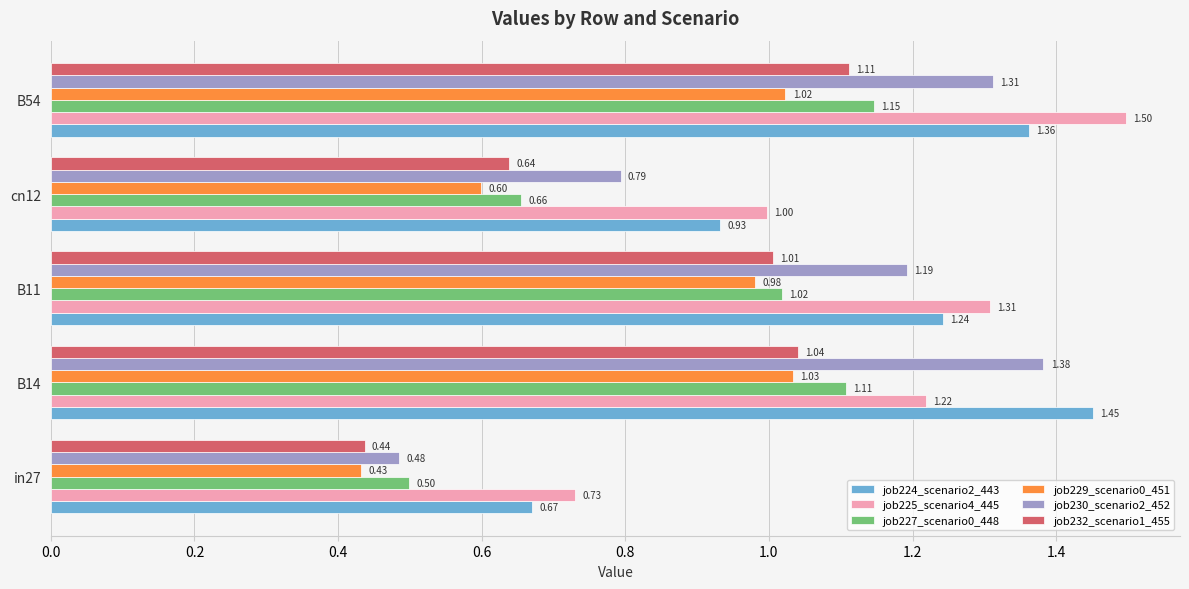

Rank the series by their maximum value, from lowest to highest.

job229_scenario0_451, job232_scenario1_455, job227_scenario0_448, job230_scenario2_452, job224_scenario2_443, job225_scenario4_445